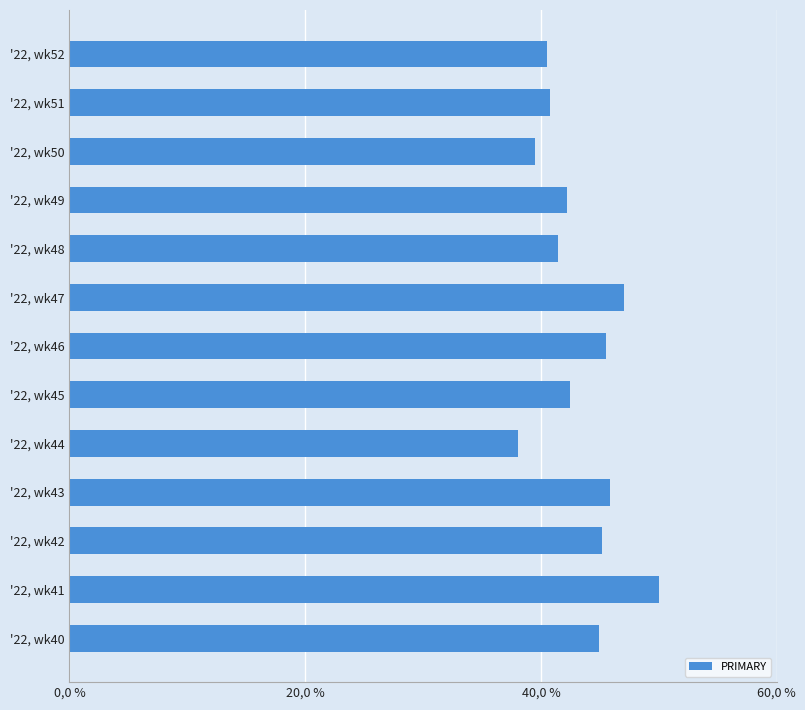

How many values exceed 42?

8